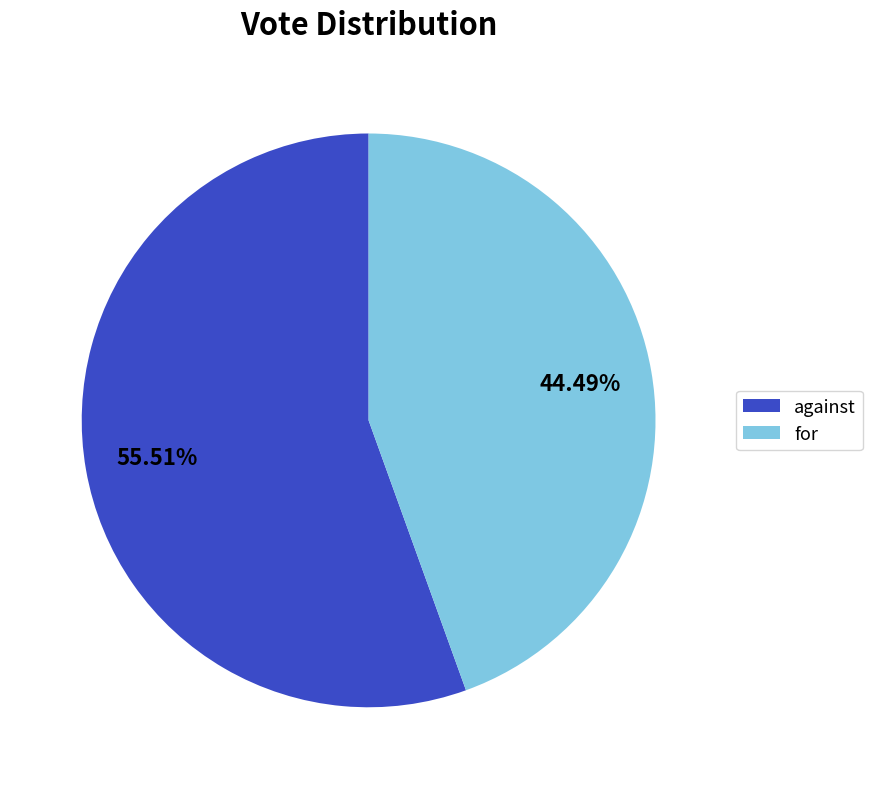

To the nearest percent, what percentage of the pie is against?

56%